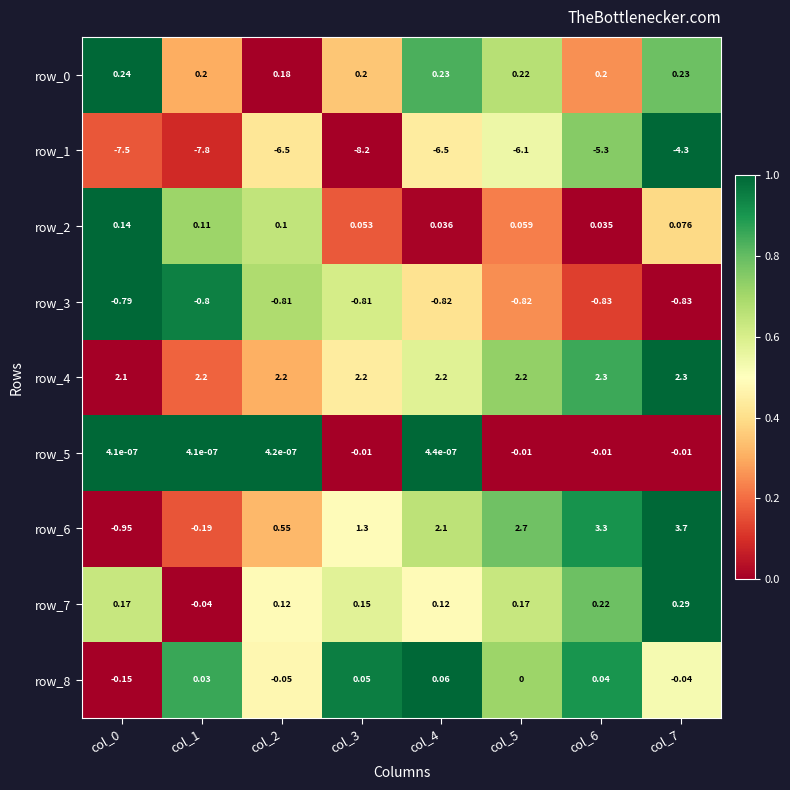

What value does the row_3 series have at col_2?

-0.8